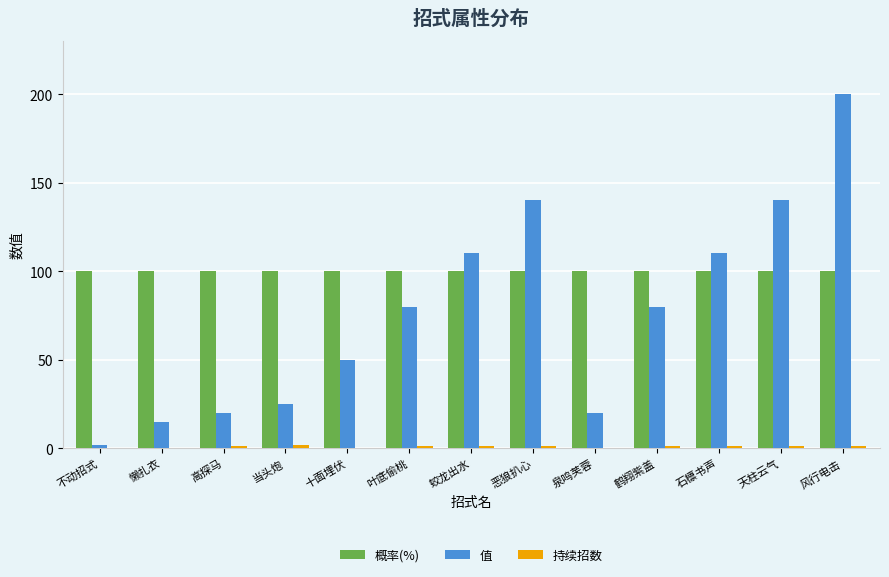

What is the spread (max minus min) of values at 蛟龙出水?

109